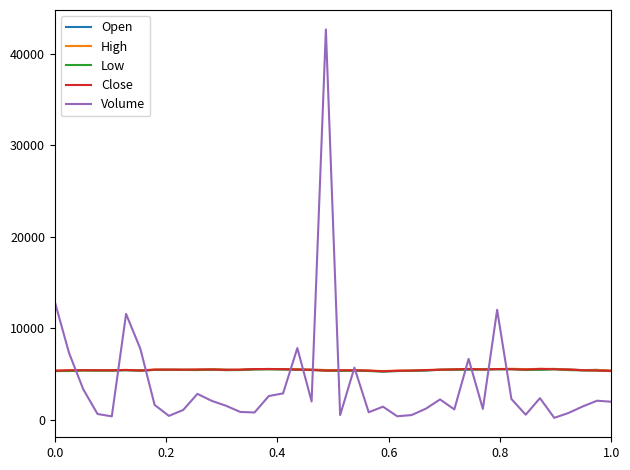

What is the maximum value for Close?

5577